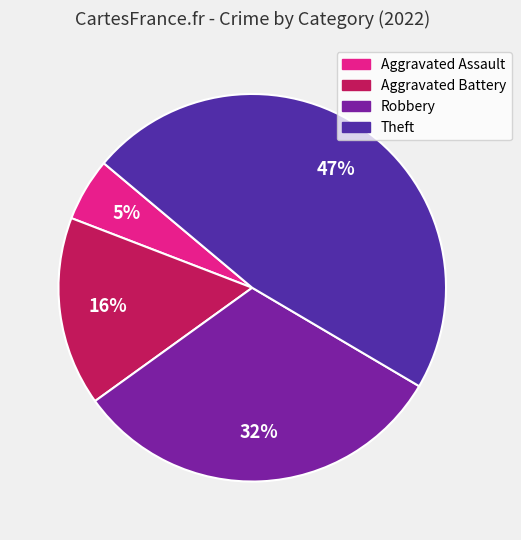

How many slices are in this pie chart?

4